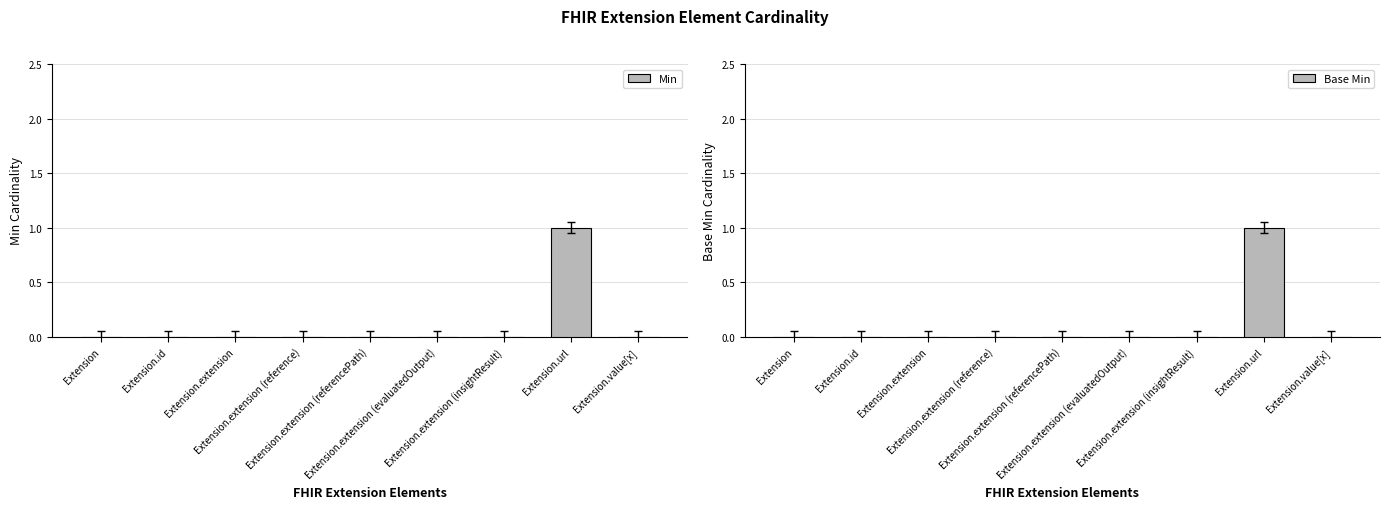

What is the difference between the maximum and second lowest values in the Min series?

1